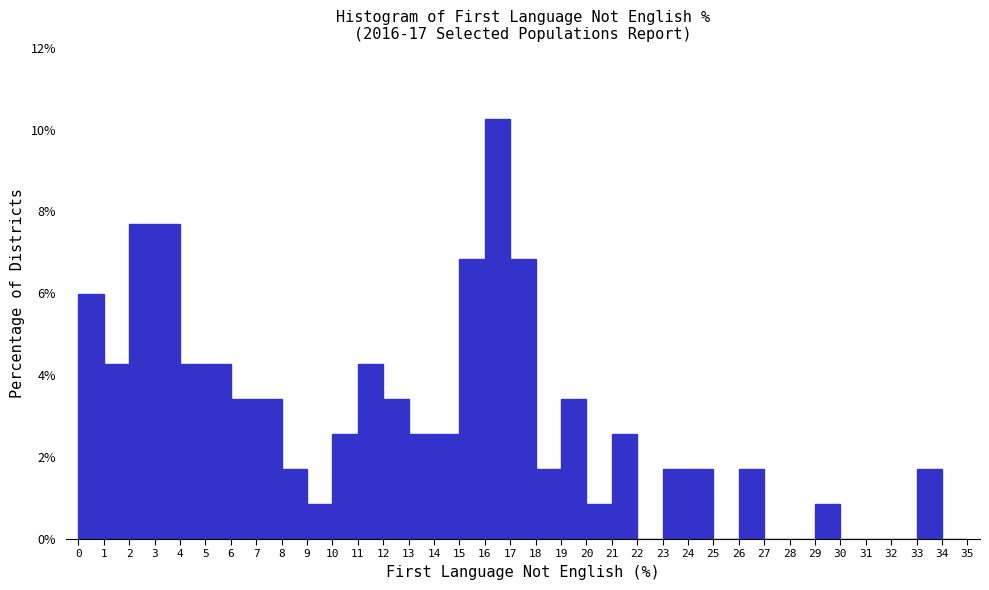

Reading left to right, transcribe this chart: for each bar, give the range it covers on the x-axis and its height. The values are not printed on the chart, so give them approximately, as read against the axis.

0 to 1: 6.0
1 to 2: 4.2
2 to 3: 7.6
3 to 4: 7.6
4 to 5: 4.2
5 to 6: 4.2
6 to 7: 3.4
7 to 8: 3.4
8 to 9: 1.8
9 to 10: 0.8
10 to 11: 2.6
11 to 12: 4.2
12 to 13: 3.4
13 to 14: 2.6
14 to 15: 2.6
15 to 16: 6.8
16 to 17: 10.2
17 to 18: 6.8
18 to 19: 1.8
19 to 20: 3.4
20 to 21: 0.8
21 to 22: 2.6
22 to 23: 0
23 to 24: 1.8
24 to 25: 1.8
25 to 26: 0
26 to 27: 1.8
27 to 28: 0
28 to 29: 0
29 to 30: 0.8
30 to 31: 0
31 to 32: 0
32 to 33: 0
33 to 34: 1.8
34 to 35: 0